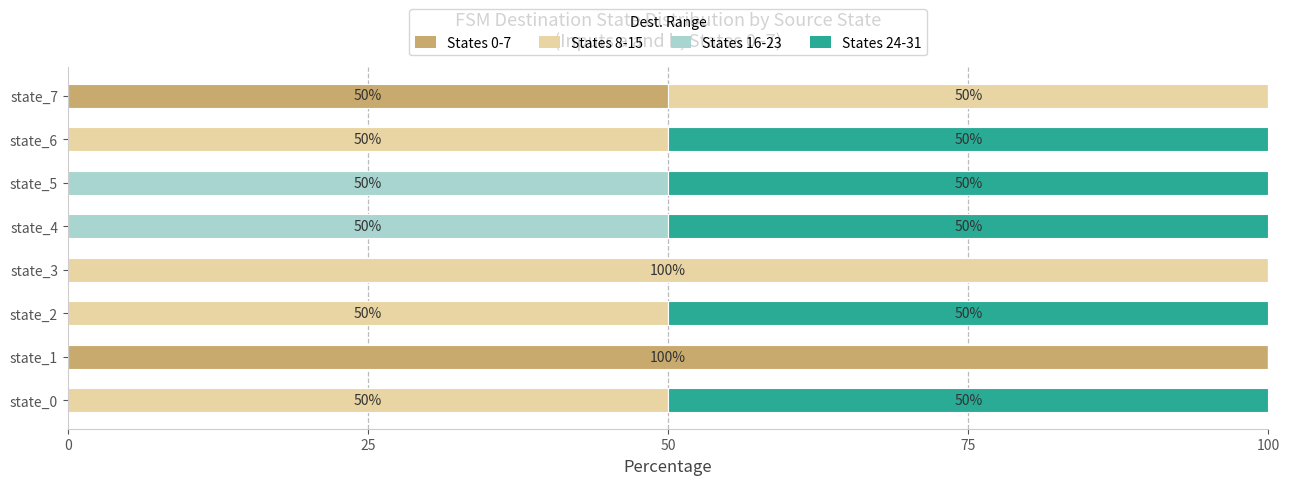

What is the total value across all series at state_1?

100